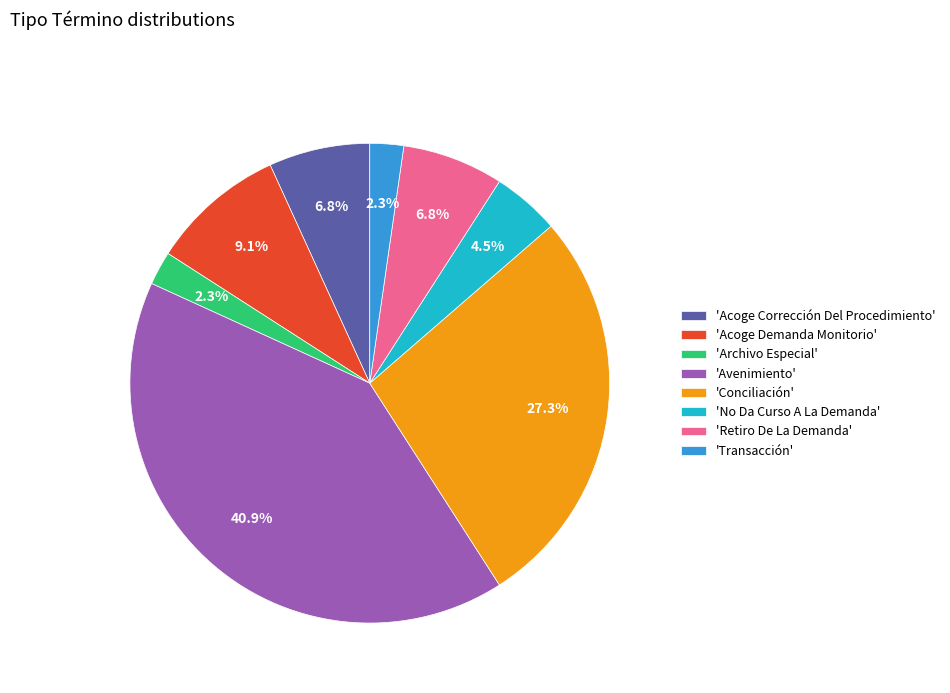

To the nearest percent, what is the difference between the largest and smallest slice percentages?

39%